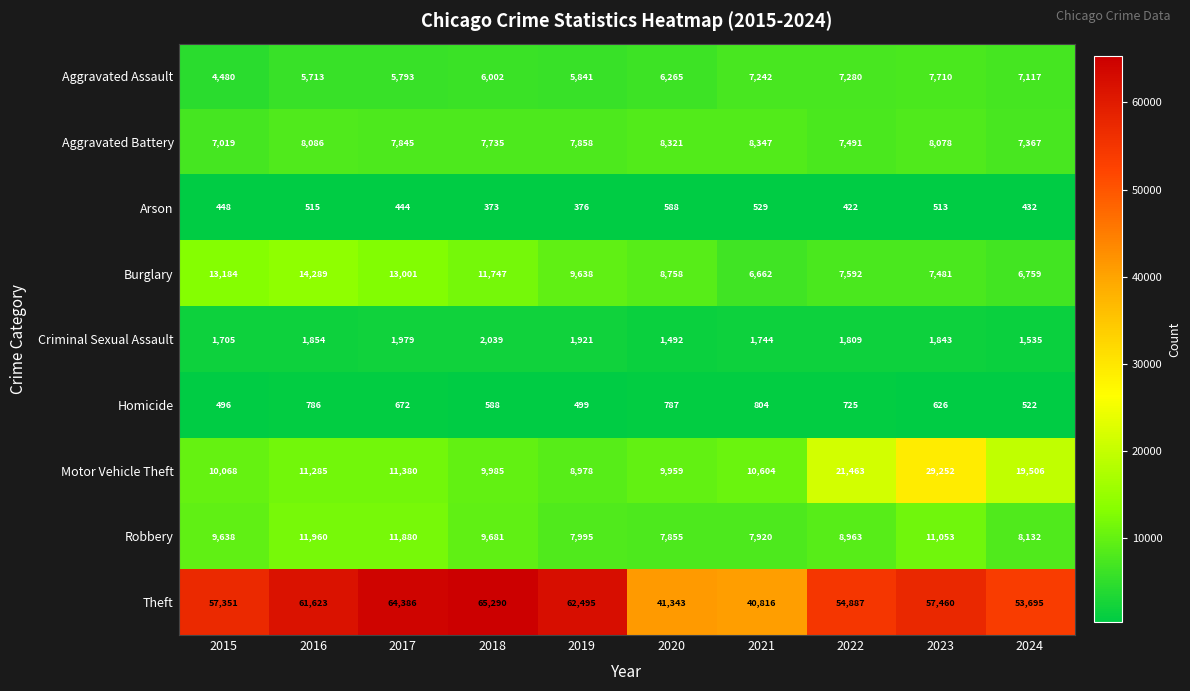

Rank the series at 2017 from highest to lowest value.

Theft, Burglary, Robbery, Motor Vehicle Theft, Aggravated Battery, Aggravated Assault, Criminal Sexual Assault, Homicide, Arson